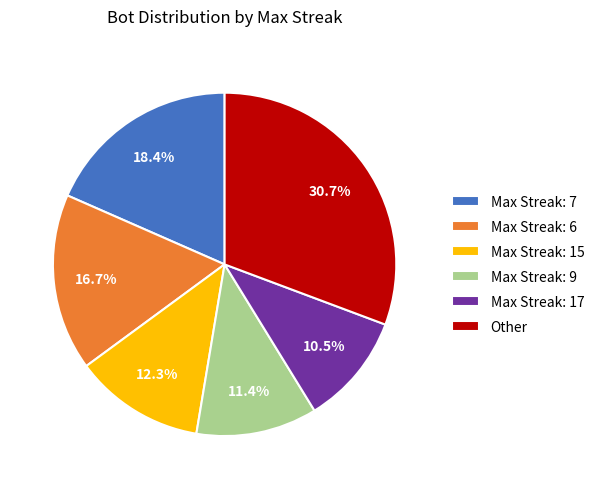

Between Max Streak: 15 and Max Streak: 9, which is larger?

Max Streak: 15